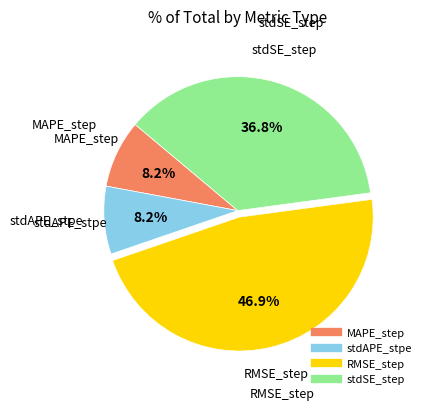

To the nearest percent, what is the combined percentage of stdSE_step and RMSE_step?

84%